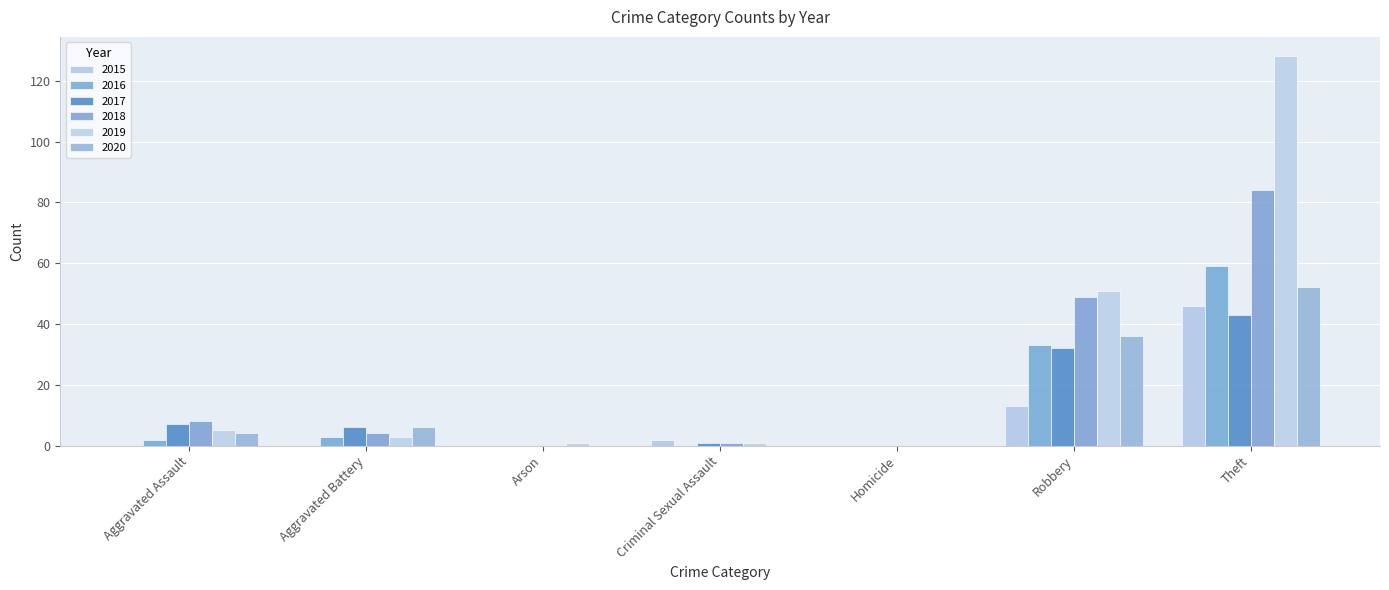

How many series are shown in this chart?

6